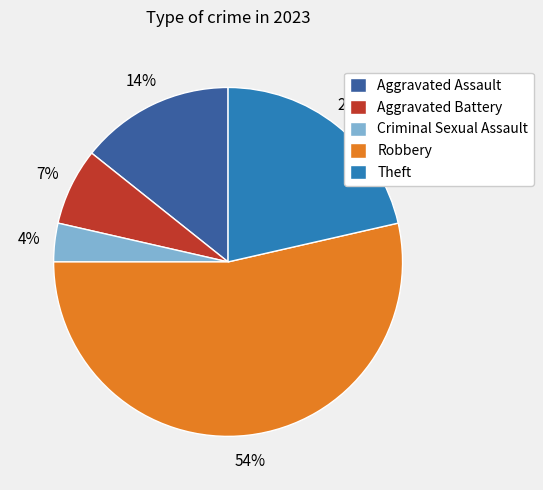

The Theft slice represents 21% of the pie. True or false?

True